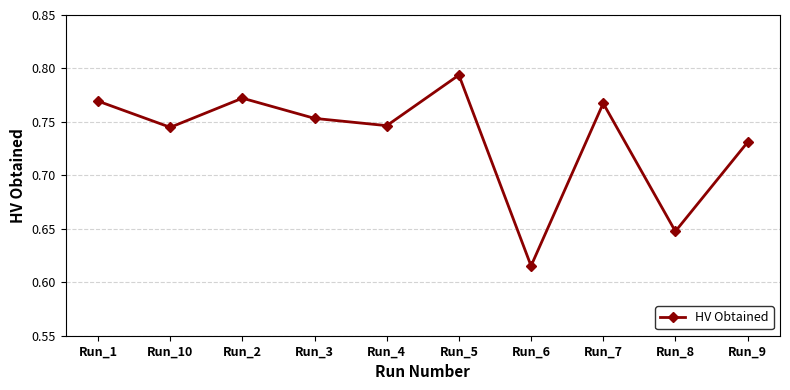

The value at Run_6 is 1.0. True or false?

False